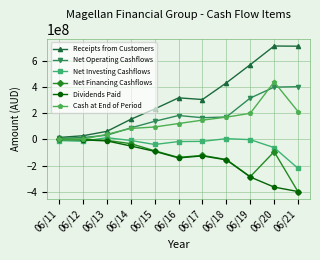

True or false: Dividends Paid and Receipts from Customers cross at least once.

False